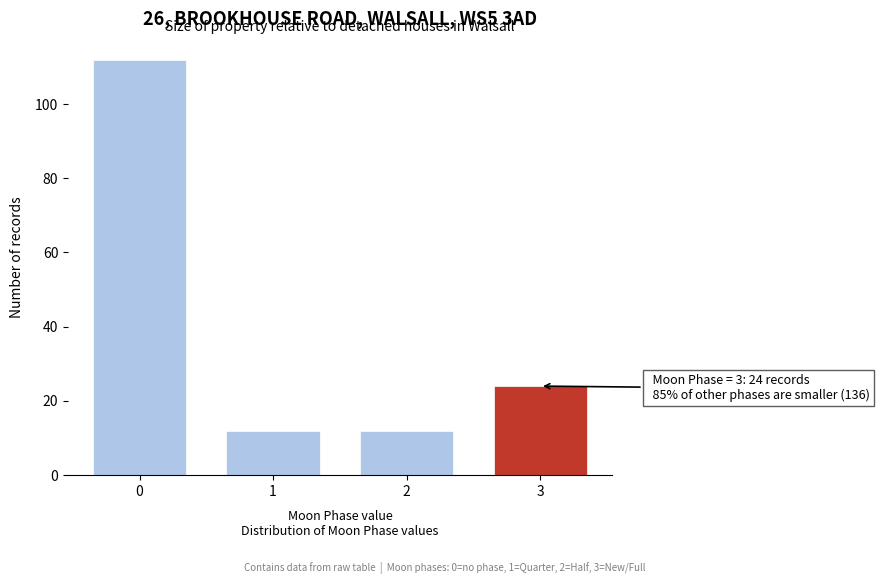

Reading right to left, transcribe all the data shown in this chart.

24	12	12	112